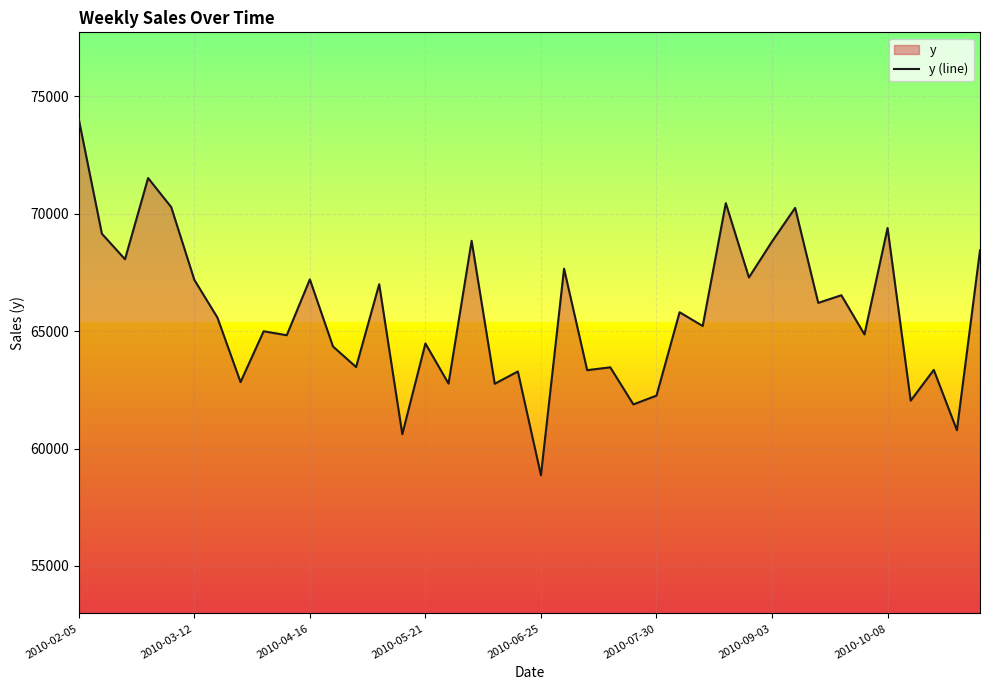

True or false: the data shows 18262.1 at 11.

False